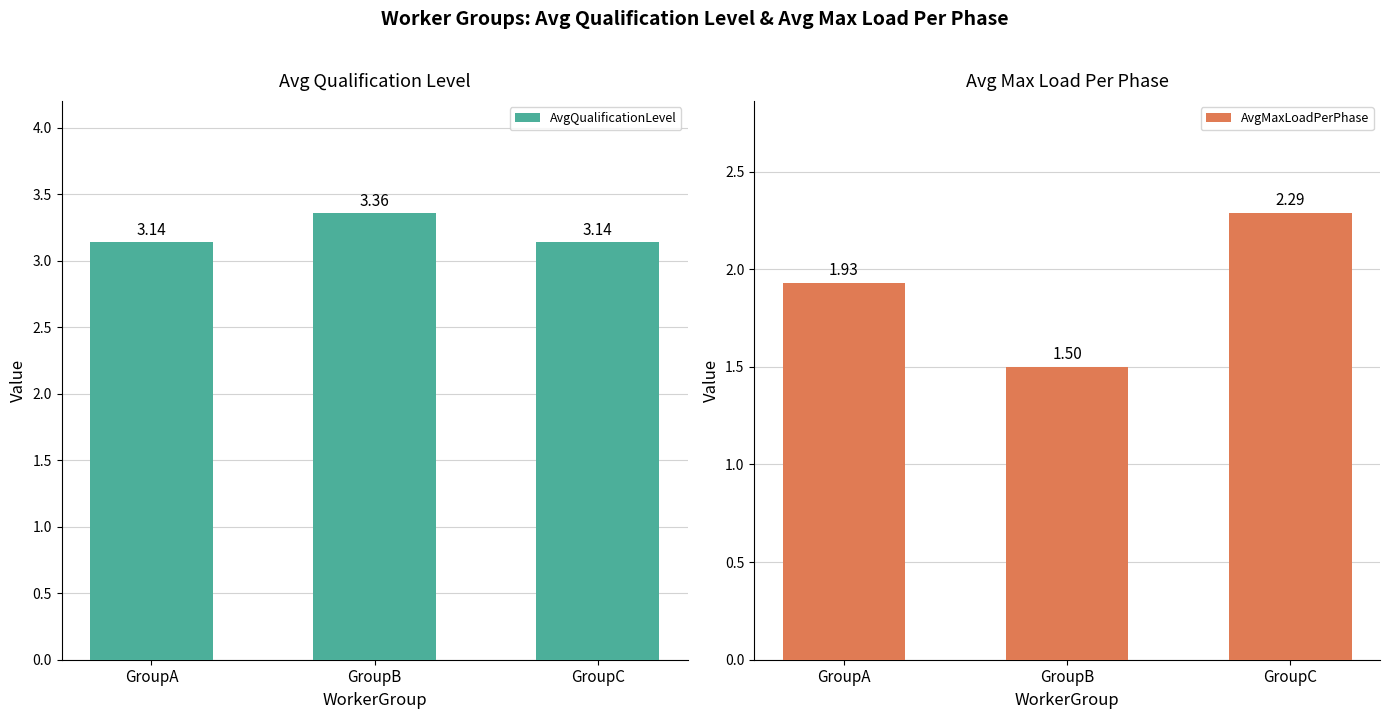

Reading left to right, transcribe all the data shown in this chart.

AvgQualificationLevel: 3.1	3.4	3.1
AvgMaxLoadPerPhase: 1.9	1.5	2.3